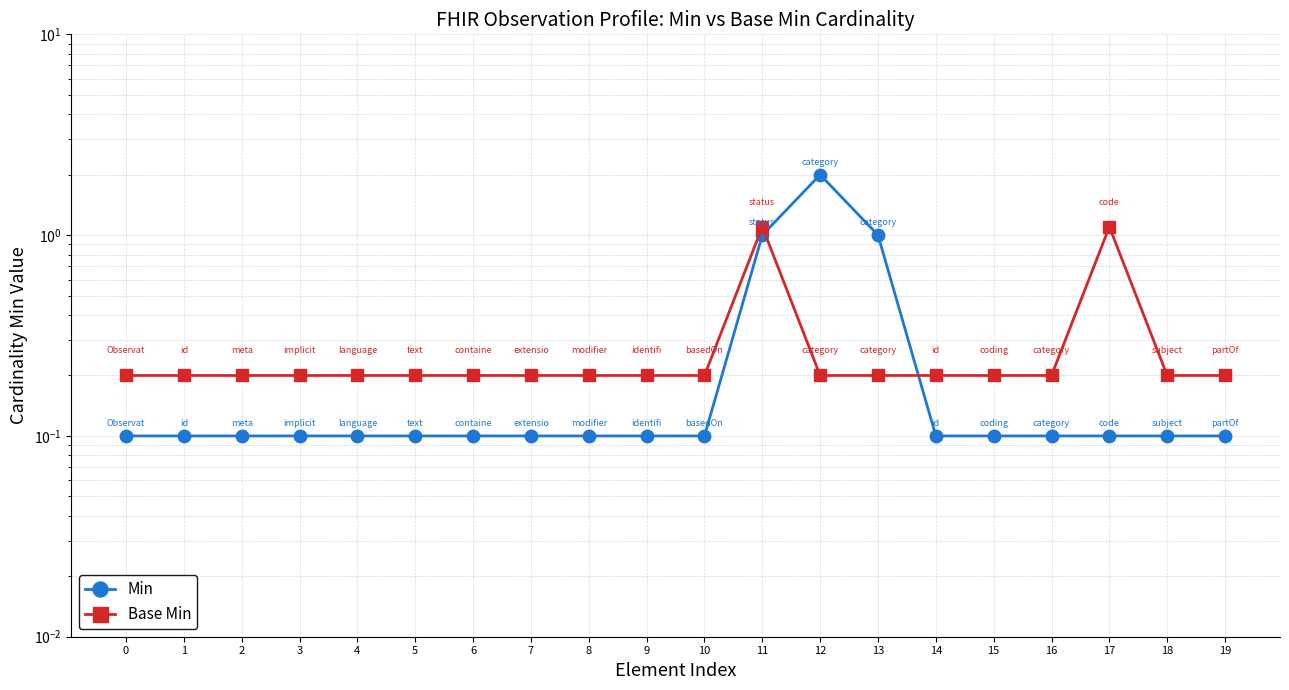

What is the difference between the maximum and minimum values in the Base Min series?

0.9